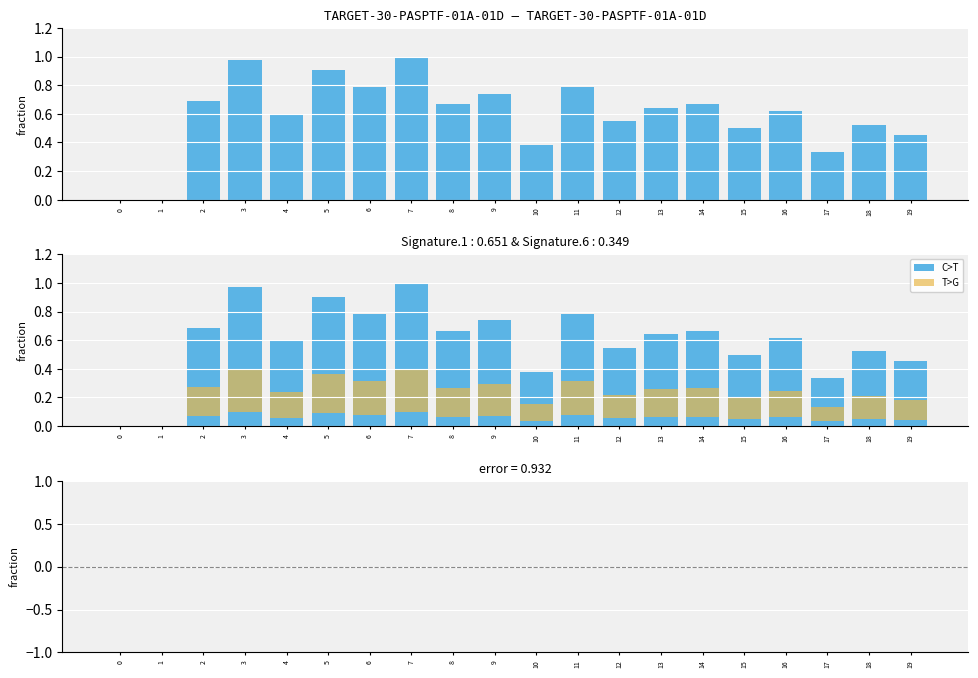

Count the number of categories in the chart.

20